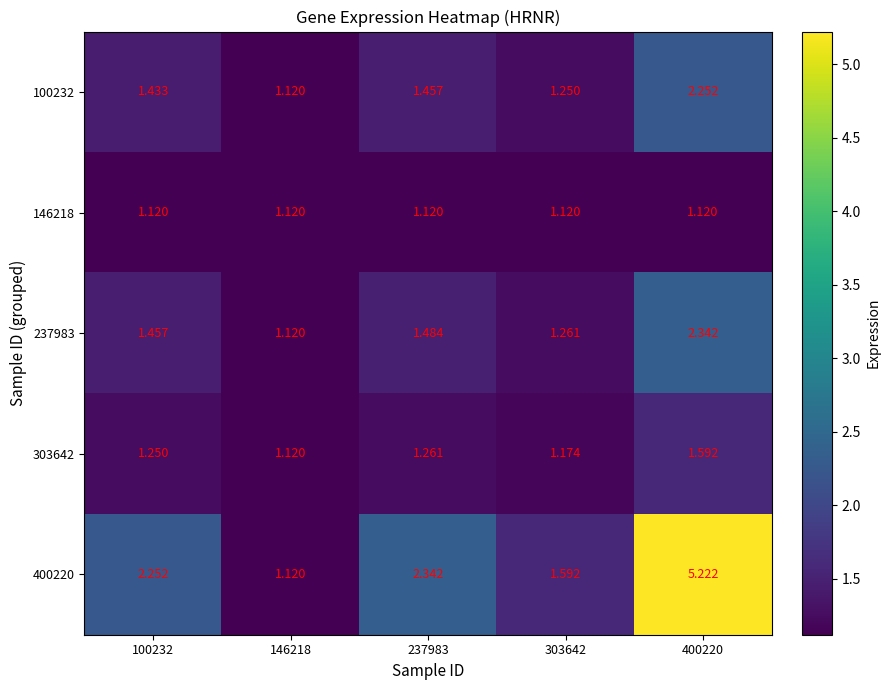

Which series has the largest total across all categories?

400220